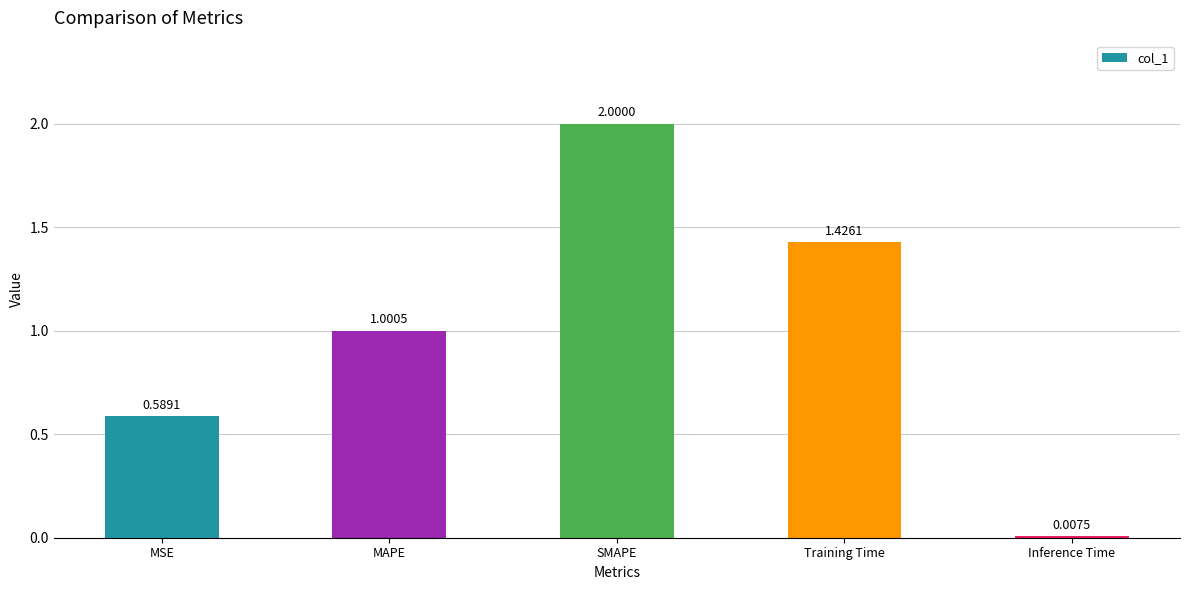

List the labels in order of value, smallest first.

Inference Time, MSE, MAPE, Training Time, SMAPE